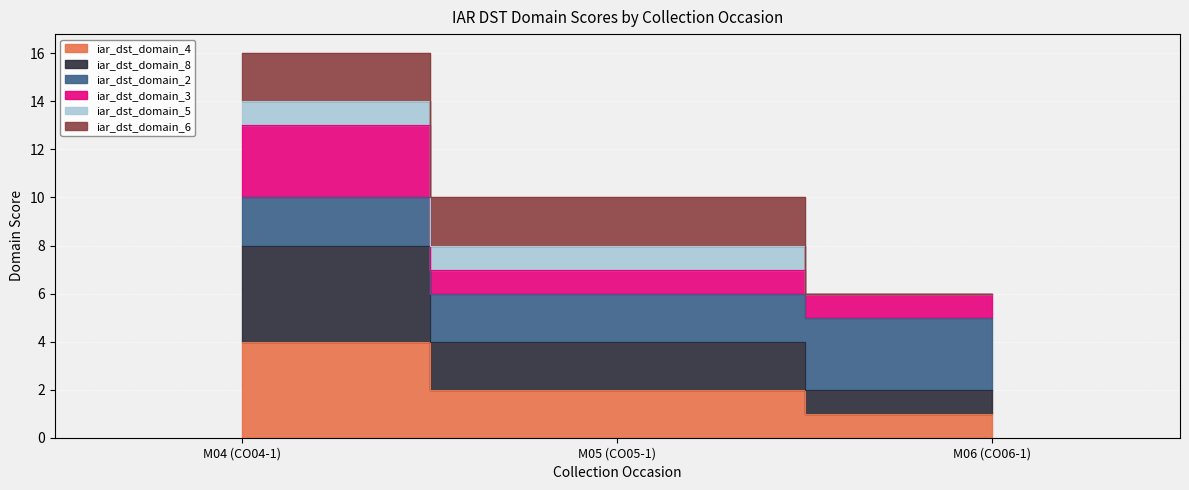

What is the label of the 2nd point from the right?

M05 (CO05-1)